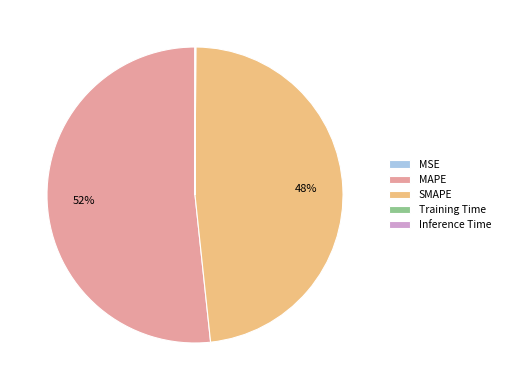

Is there any slice that represents more than half of the pie?

Yes